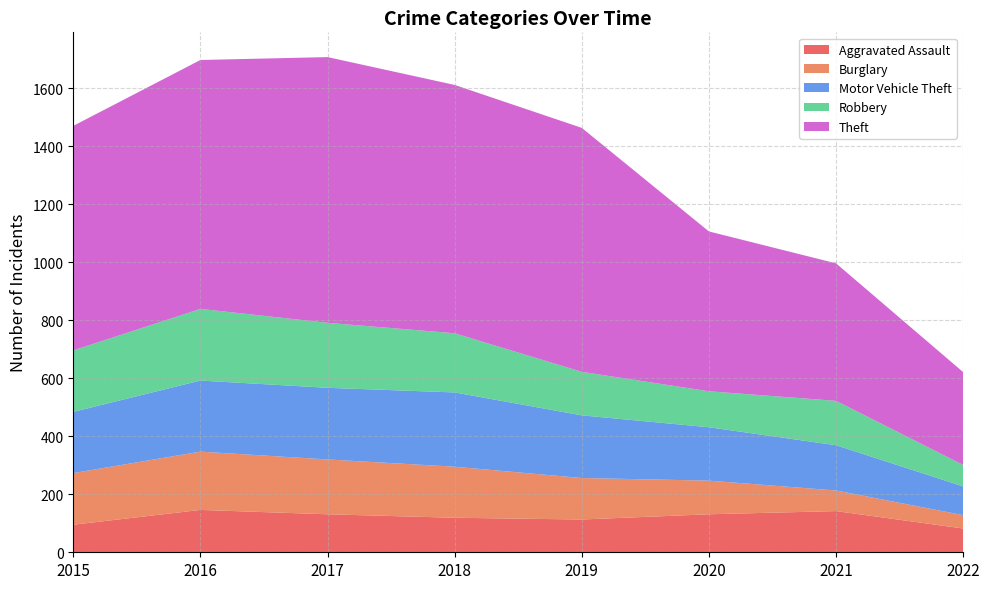

Reading left to right, what are all the values shown in this chart?

Aggravated Assault: 2015=95	2016=146	2017=131	2018=119	2019=113	2020=131	2021=142	2022=82
Burglary: 2015=178	2016=201	2017=189	2018=176	2019=143	2020=116	2021=71	2022=46
Motor Vehicle Theft: 2015=211	2016=245	2017=247	2018=256	2019=216	2020=184	2021=156	2022=99
Robbery: 2015=212	2016=247	2017=224	2018=204	2019=150	2020=124	2021=153	2022=74
Theft: 2015=774	2016=858	2017=916	2018=856	2019=841	2020=551	2021=474	2022=320